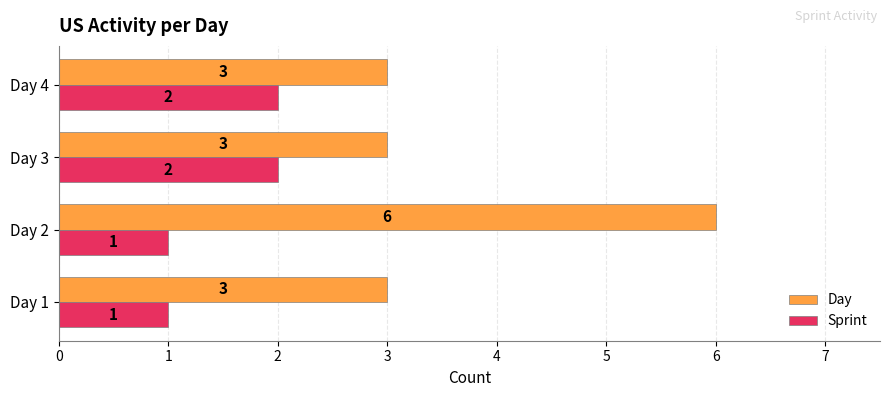

What is the difference between the maximum and minimum values in the Sprint series?

1